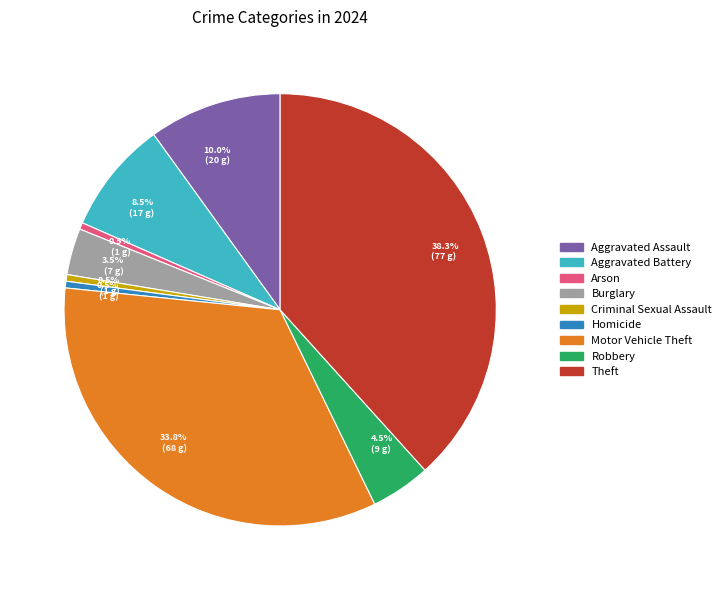

Does any single category account for the majority?

No